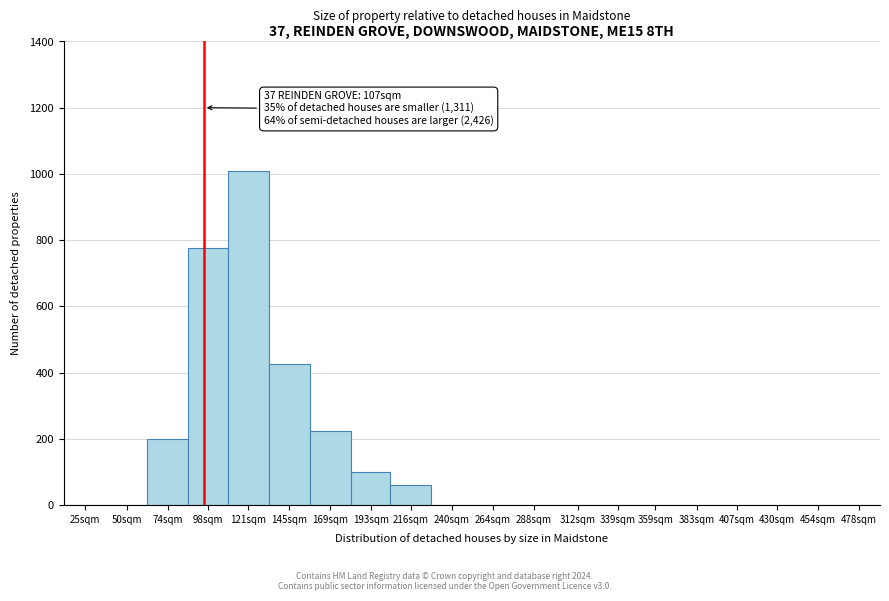

Reading left to right, transcribe all the data shown in this chart.

25sqm=0	50sqm=0	74sqm=200	98sqm=775	121sqm=1010	145sqm=425	169sqm=225	193sqm=100	216sqm=60	240sqm=0	264sqm=0	288sqm=0	312sqm=0	339sqm=0	359sqm=0	383sqm=0	407sqm=0	430sqm=0	454sqm=0	478sqm=0